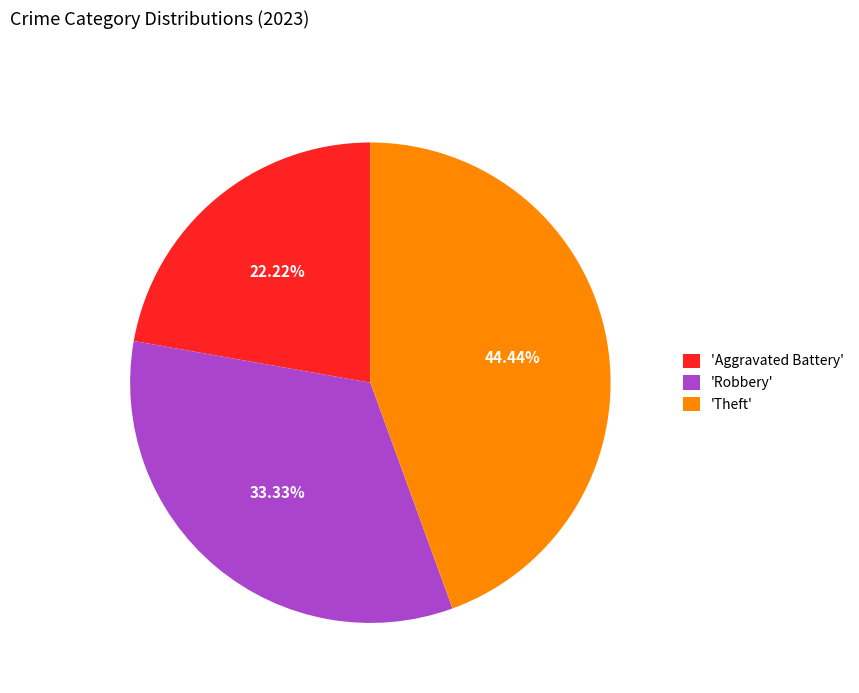

What is the largest slice in the pie chart?

'Theft'